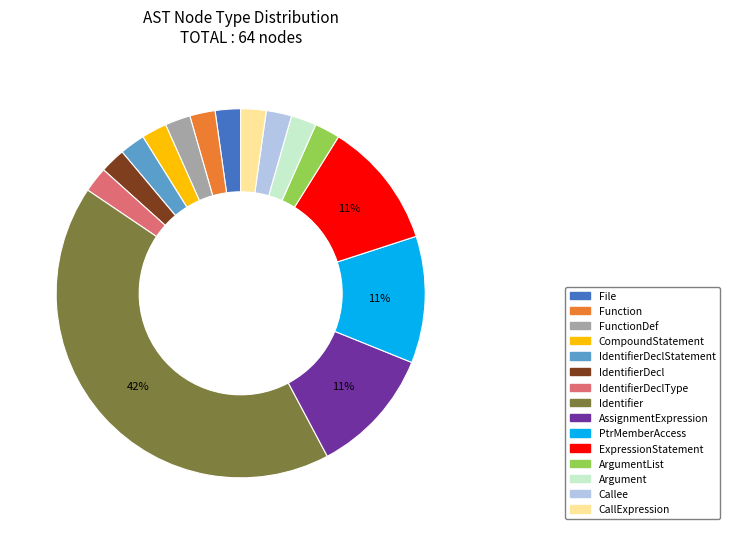

Which category has the biggest portion of the pie?

Identifier